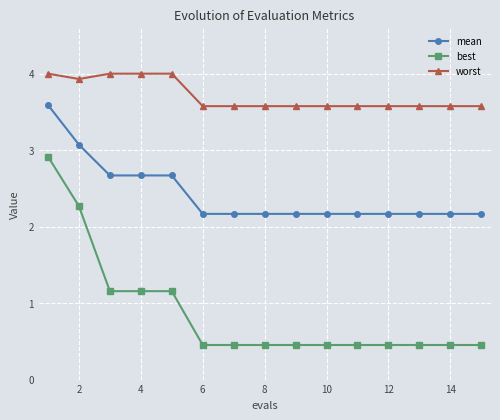

At how many categories does at least one series exceed 2?

15